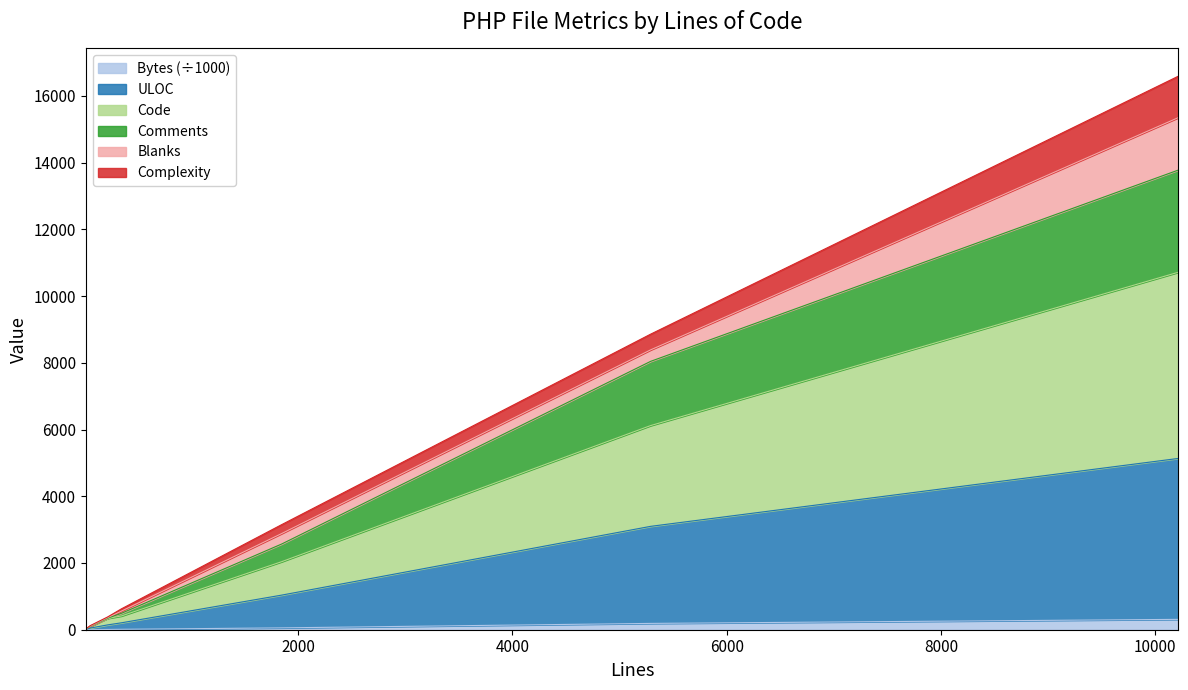

At which label is Bytes closest to 155?

5289